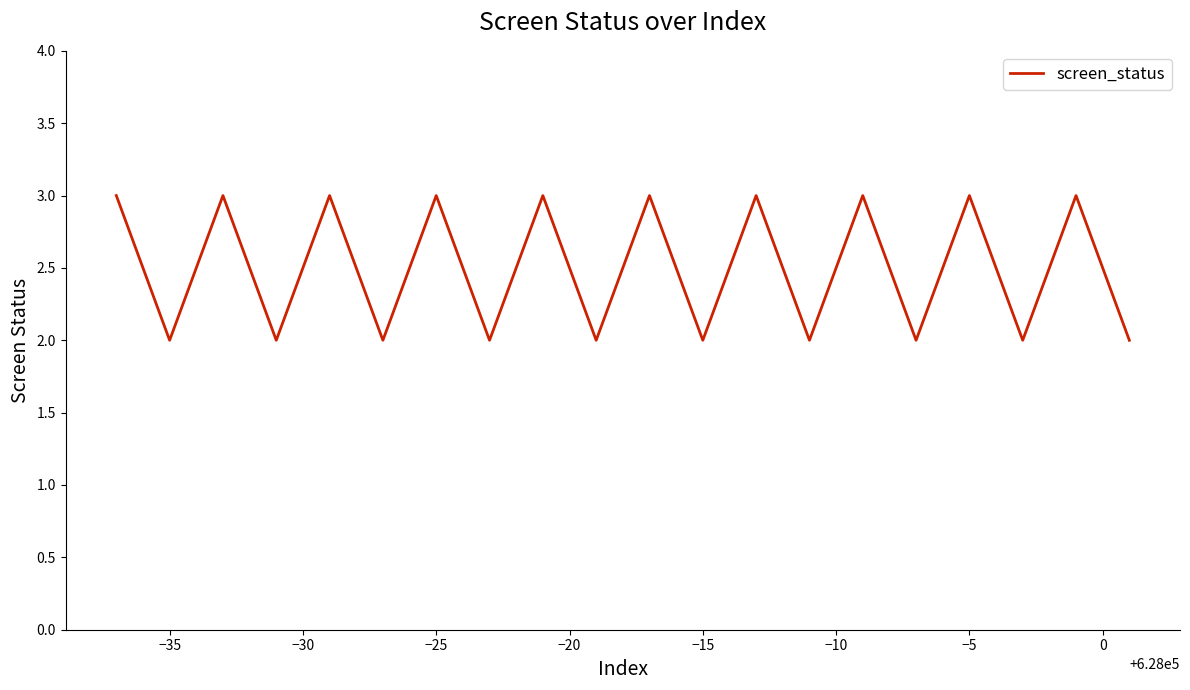

How many interior local peaks (higher than both neighbors) does the data have?

9